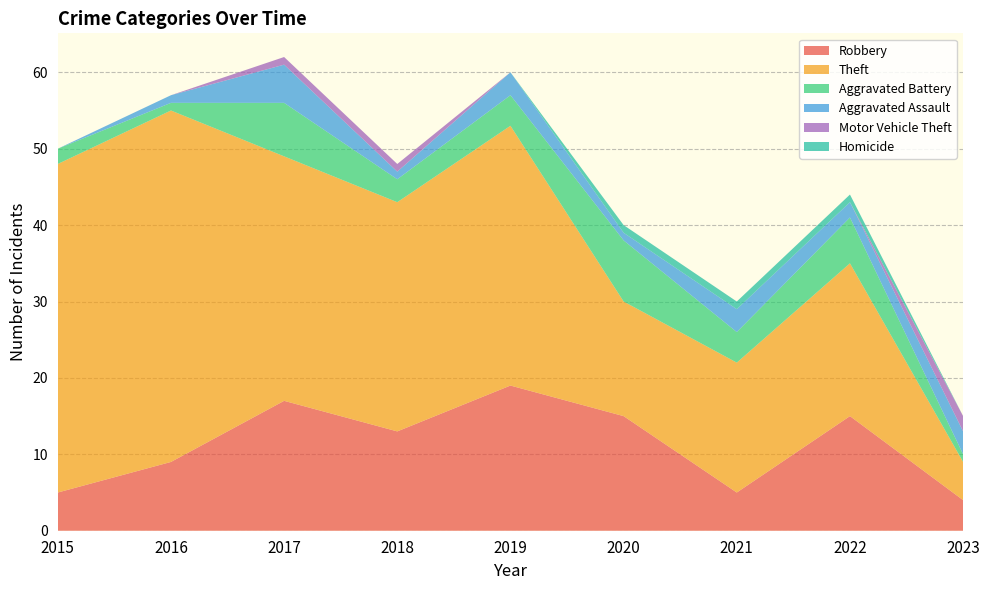

Reading left to right, transcribe all the data shown in this chart.

Robbery: 2015=5	2016=9	2017=17	2018=13	2019=19	2020=15	2021=5	2022=15	2023=4
Theft: 2015=43	2016=46	2017=32	2018=30	2019=34	2020=15	2021=17	2022=20	2023=5
Aggravated Battery: 2015=2	2016=1	2017=7	2018=3	2019=4	2020=8	2021=4	2022=6	2023=1
Aggravated Assault: 2015=0	2016=1	2017=5	2018=1	2019=3	2020=1	2021=3	2022=2	2023=3
Motor Vehicle Theft: 2015=0	2016=0	2017=1	2018=1	2019=0	2020=0	2021=0	2022=0	2023=2
Homicide: 2015=0	2016=0	2017=0	2018=0	2019=0	2020=1	2021=1	2022=1	2023=0